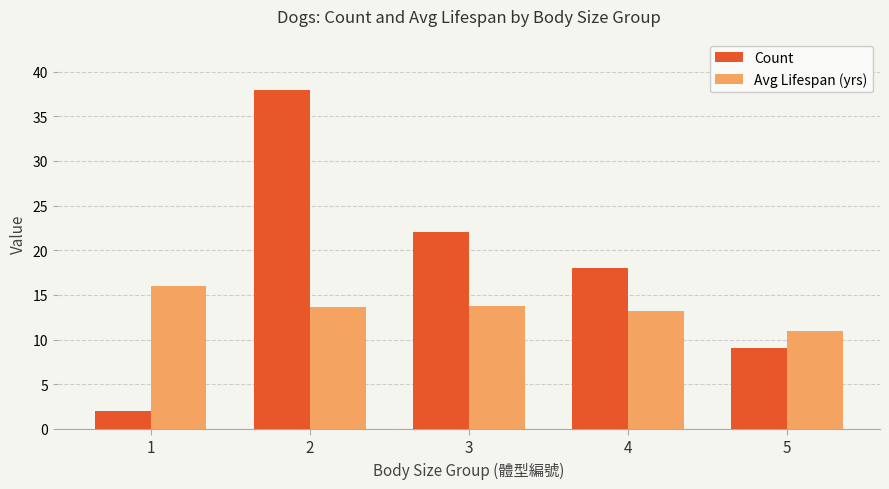

How many groups of bars are there?

5